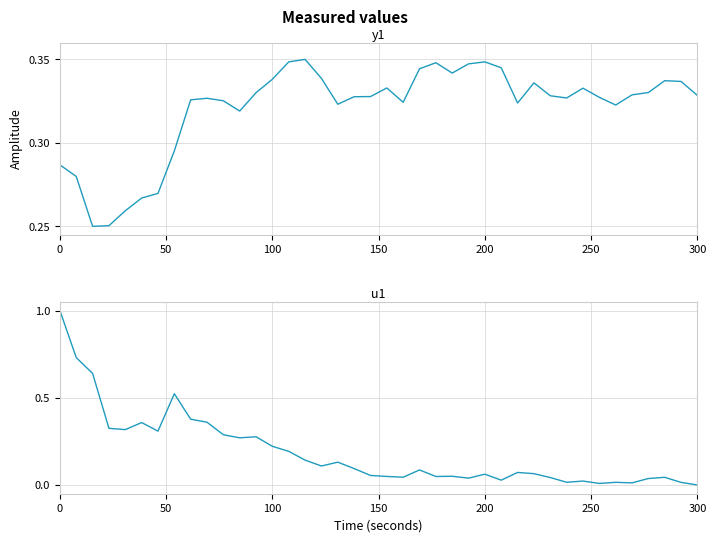

What is the difference between the second highest and second lowest values in the y1 series?

0.1